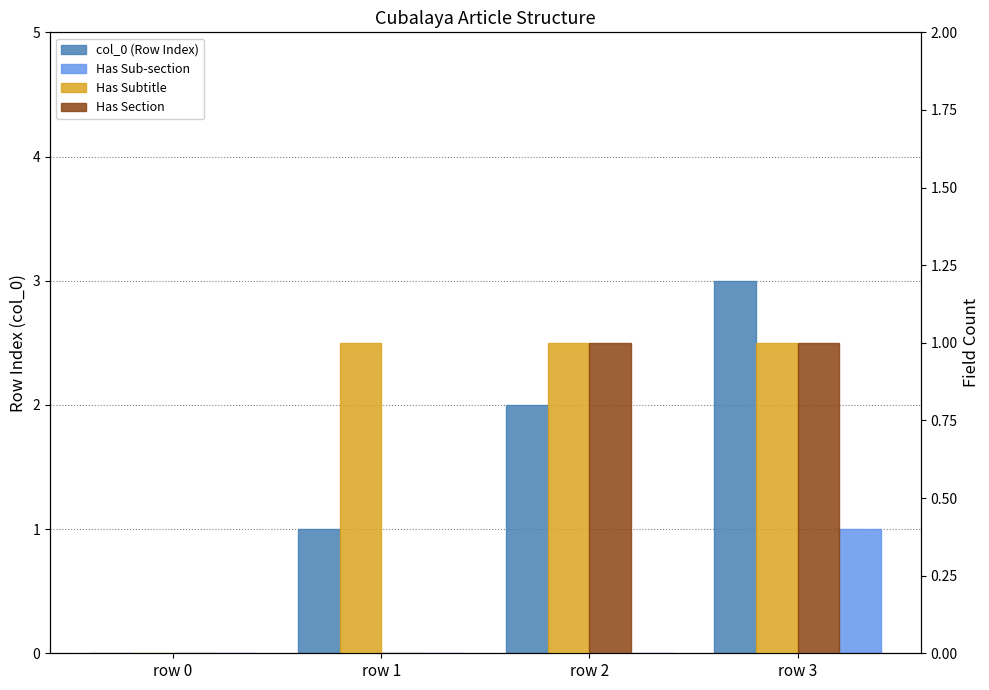

Which category has the lowest value in the col_0 (Row Index) series?

row 0